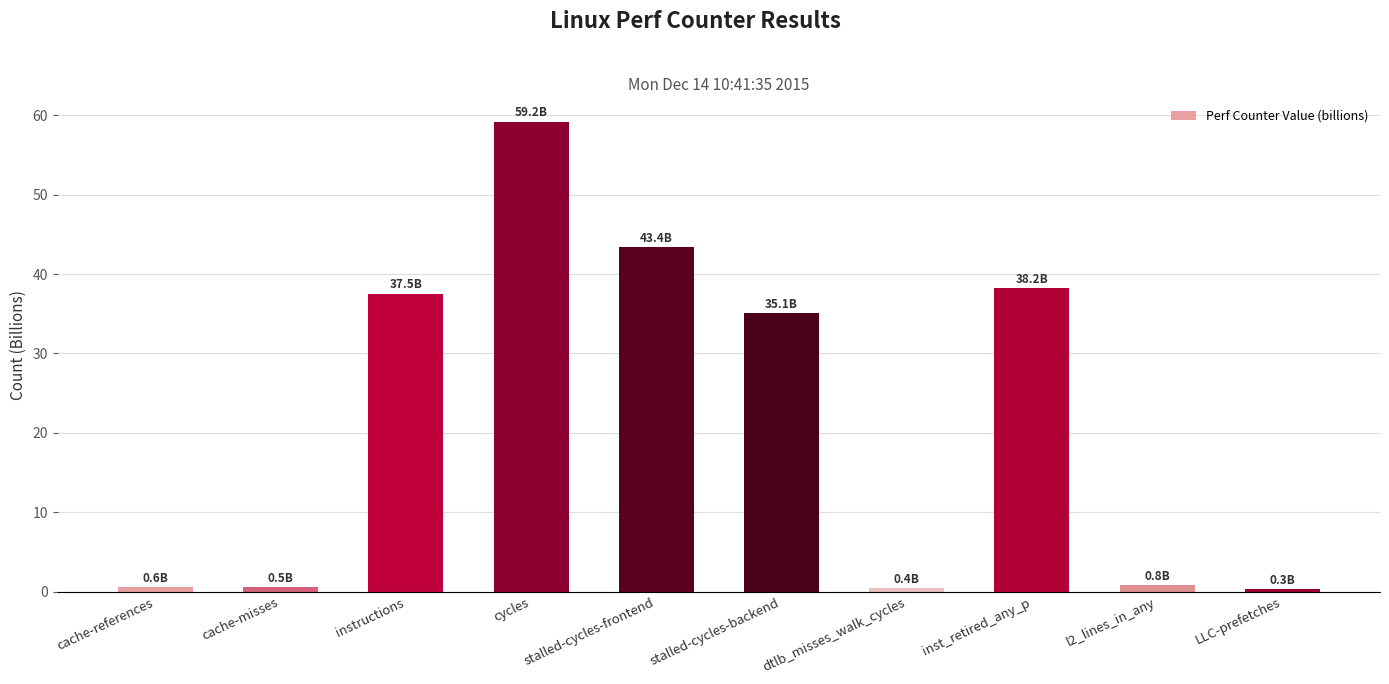

How many values exceed 35?

5